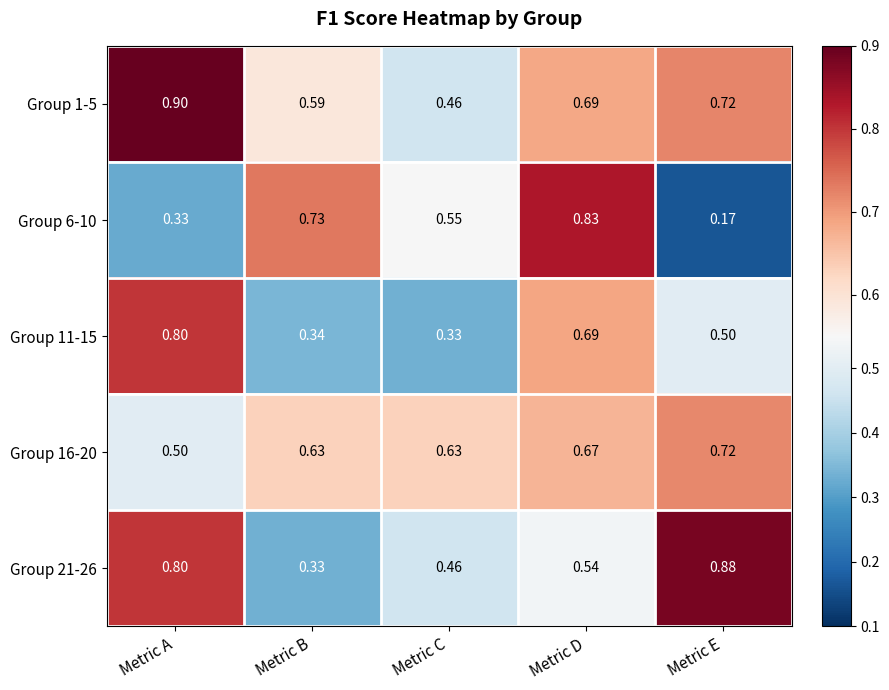

Where is Group 6-10 nearest to the value 0?

Metric E